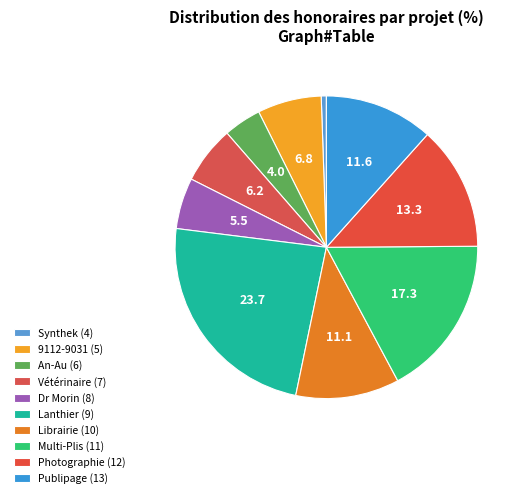

What is the smallest slice in the pie chart?

Synthek (4)